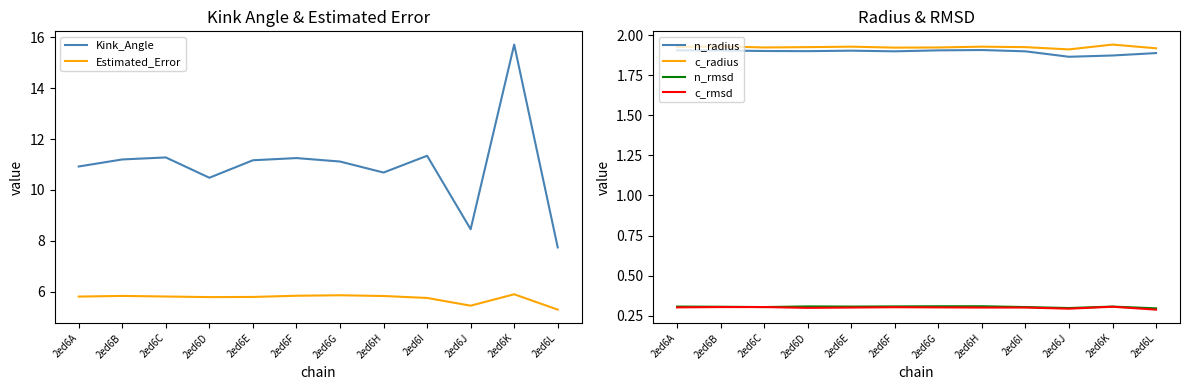

Count the number of categories in the chart.

12